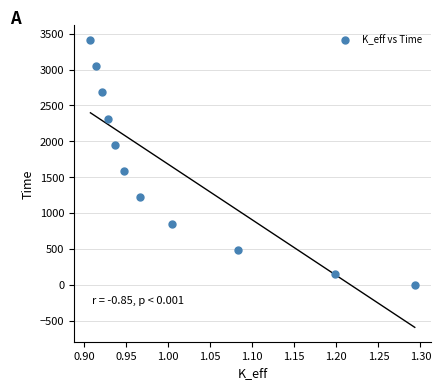

What is the range of Y values (max minus min)?

3416.7